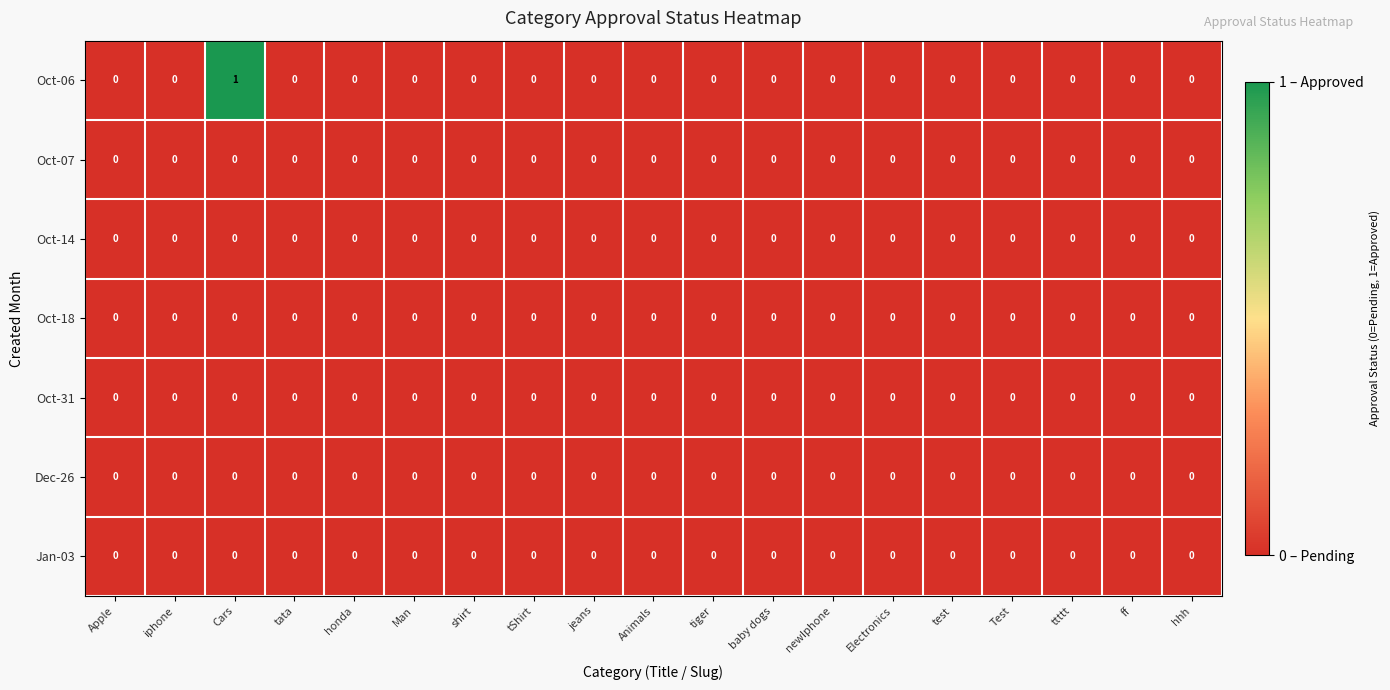

Which category has the highest value across all series?

Cars